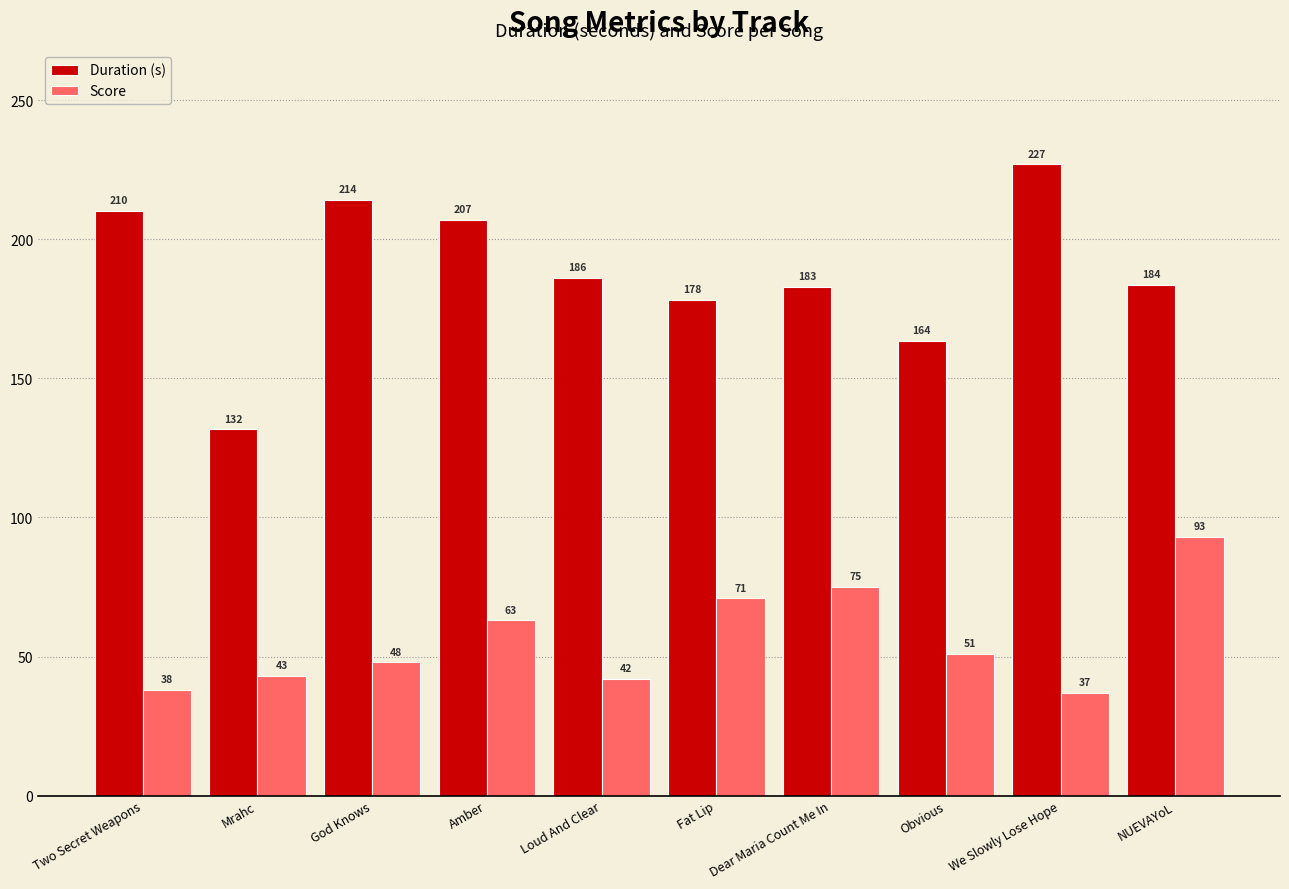

At Dear Maria Count Me In, list the series in order from largest to smallest.

Duration (s), Score